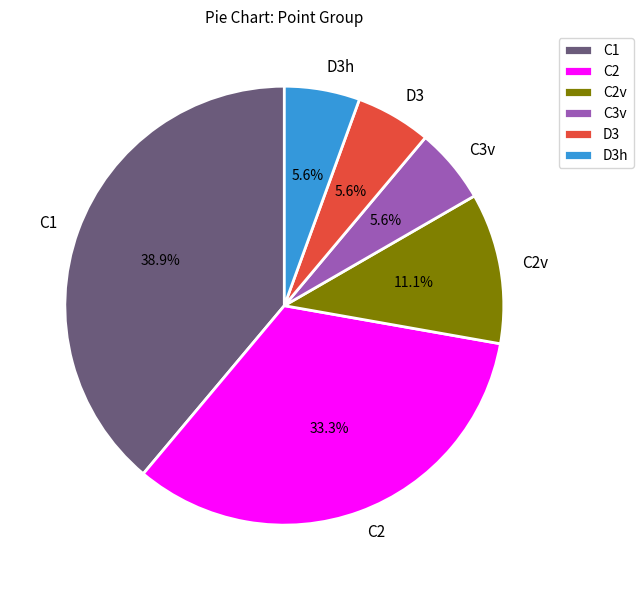

To the nearest percent, what is the combined percentage of D3h and C2?

39%